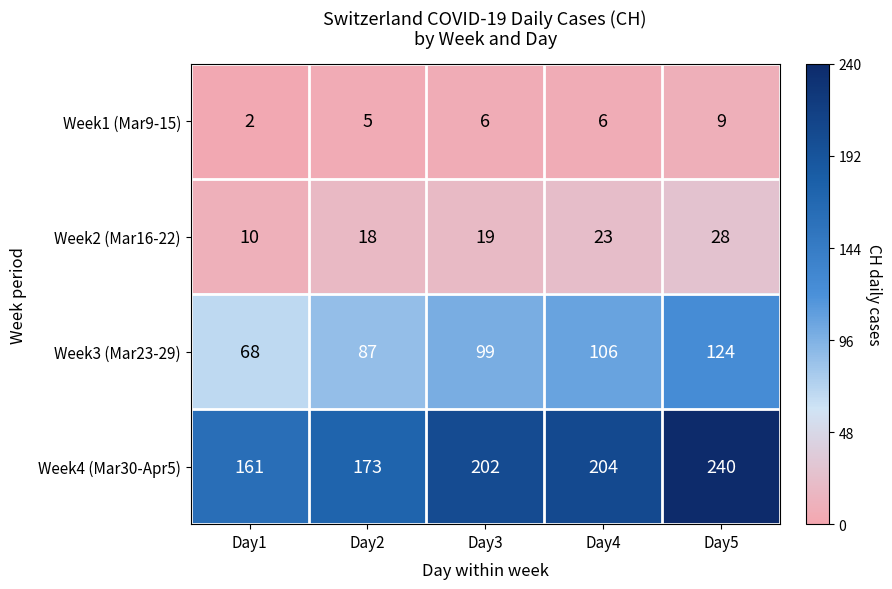

Which series has the widest spread of values?

Week4 (Mar30-Apr5)